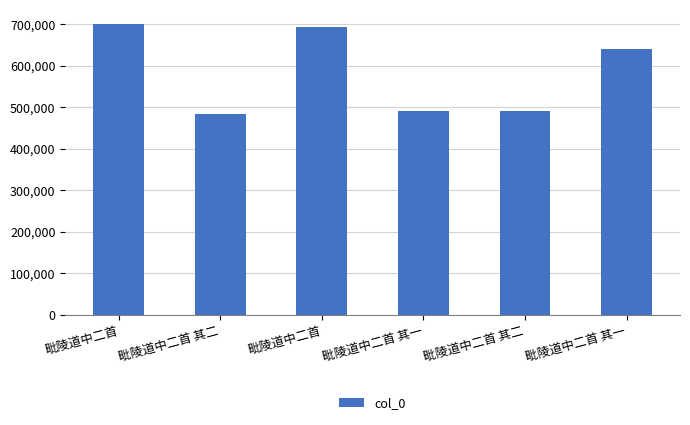

Does the chart contain any negative values?

No